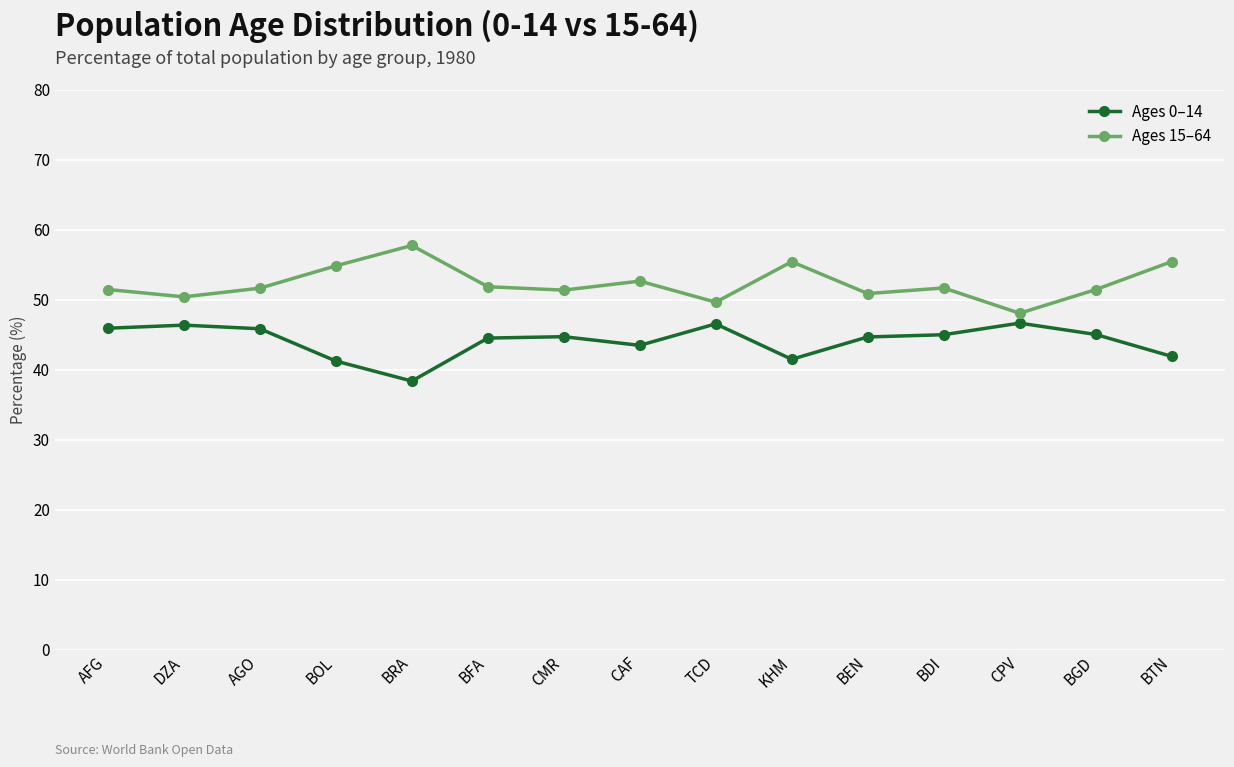

List the series in order of their peak value, highest first.

Ages 15–64, Ages 0–14